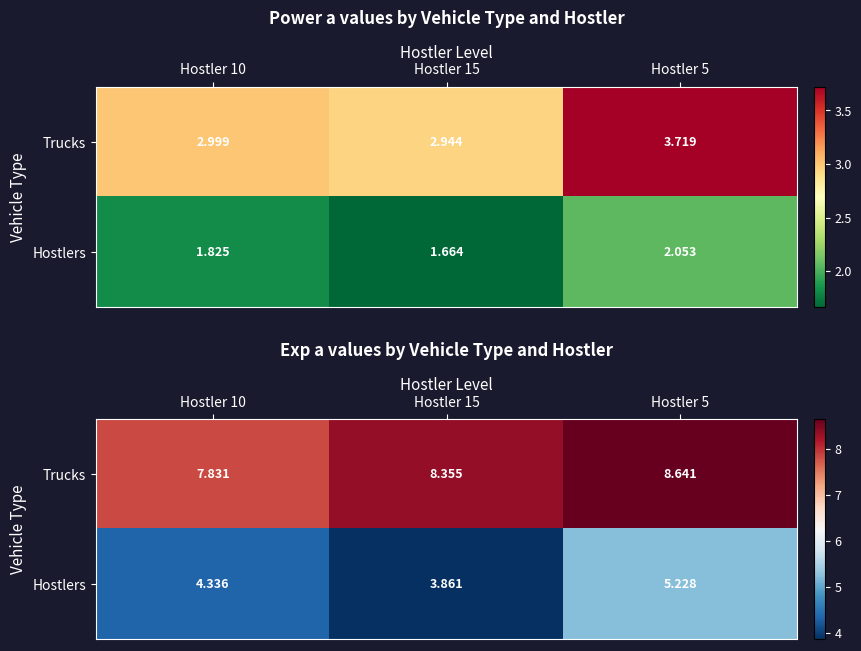

How many data points in Trucks are above 8?

2